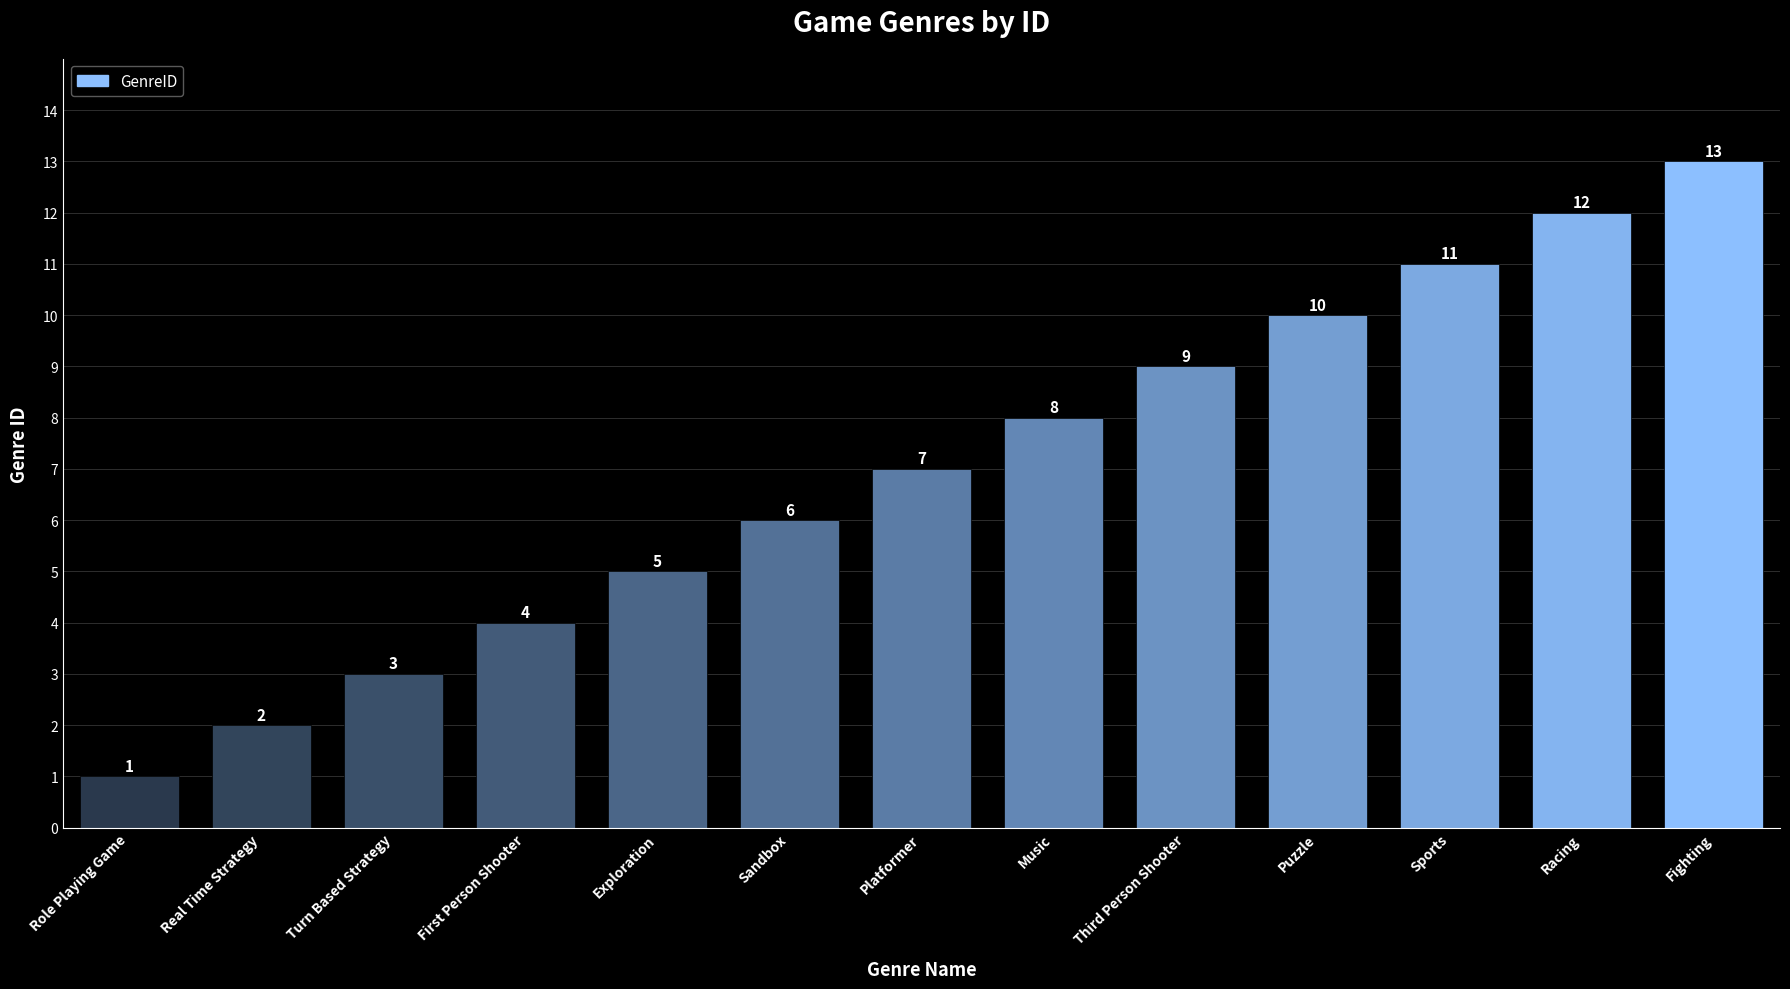

Read the value at Third Person Shooter.

9